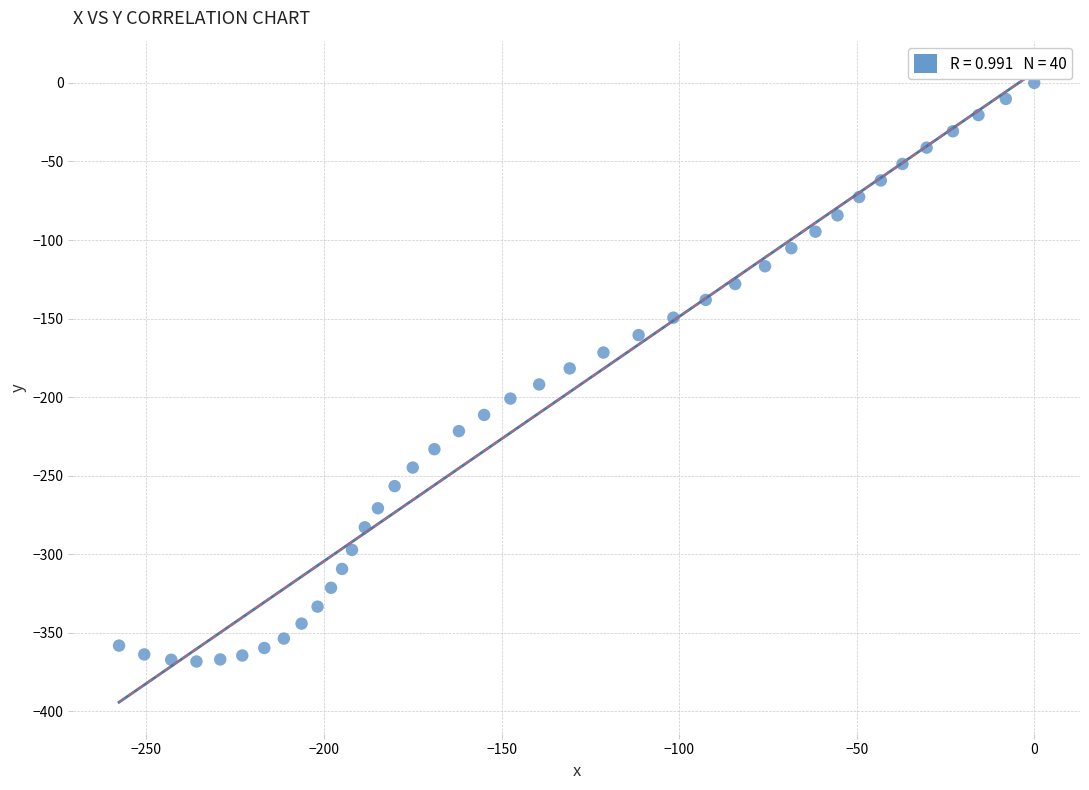

What is the range of X values (max minus min)?

257.7